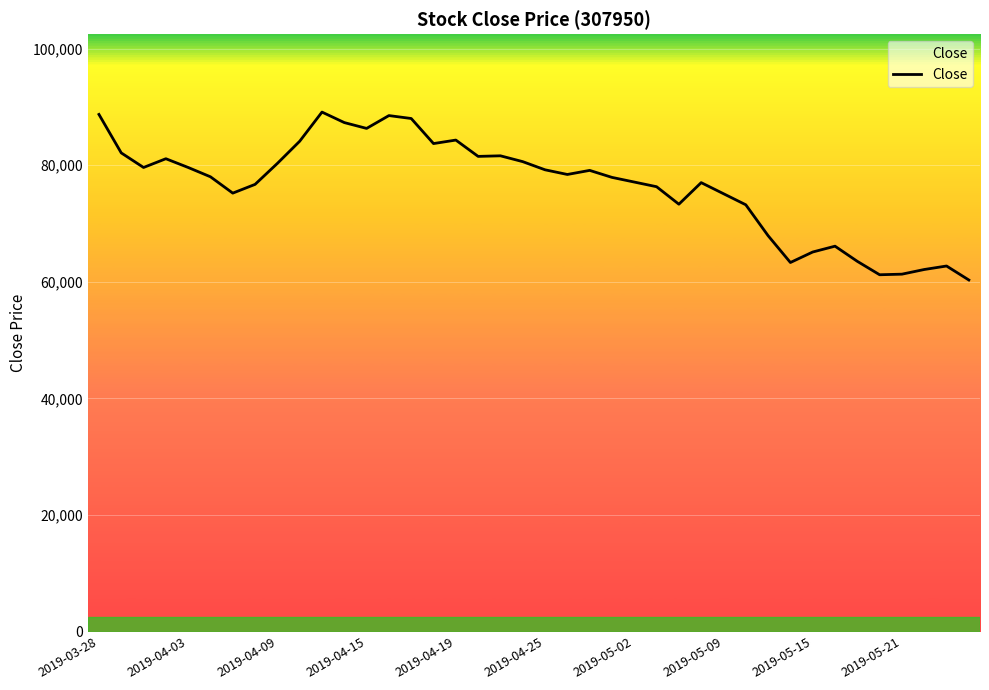

What is the maximum value shown in the chart?

89100